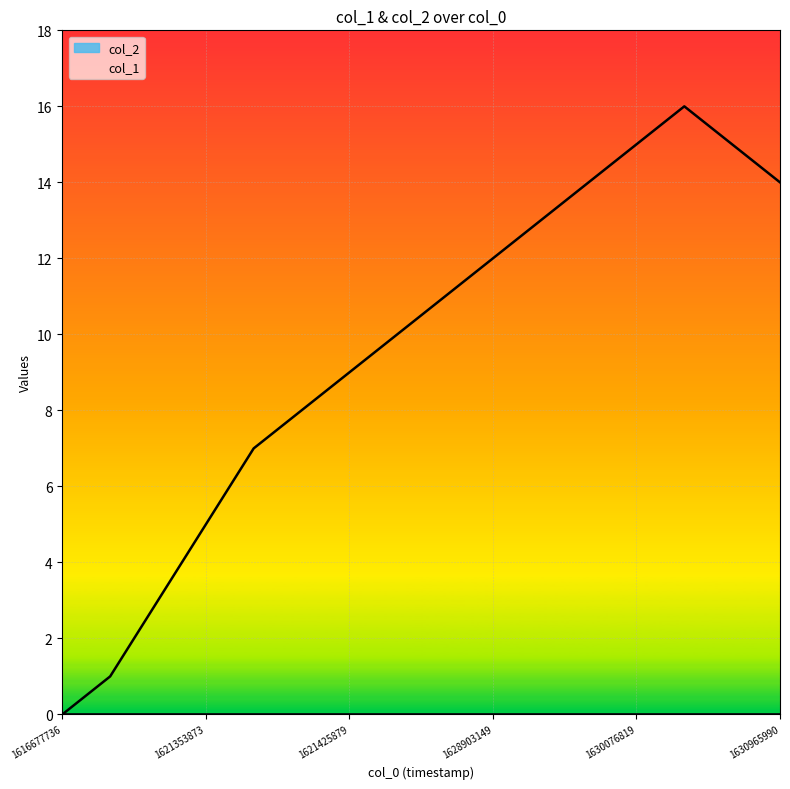

What is the change in value from 1630076819 to 1630580764?

+1